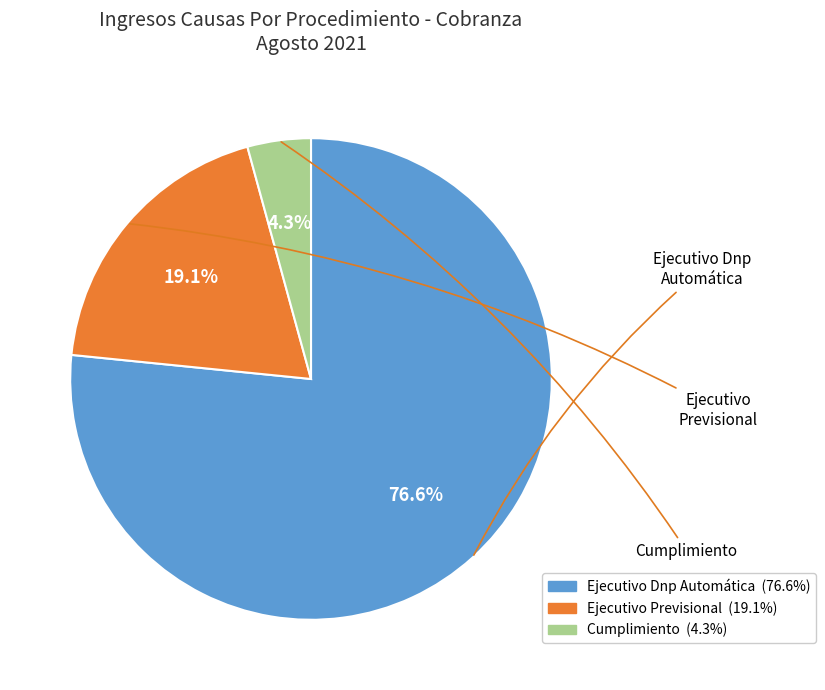

Does Ejecutivo Dnp Automática account for over 50% of the chart?

Yes